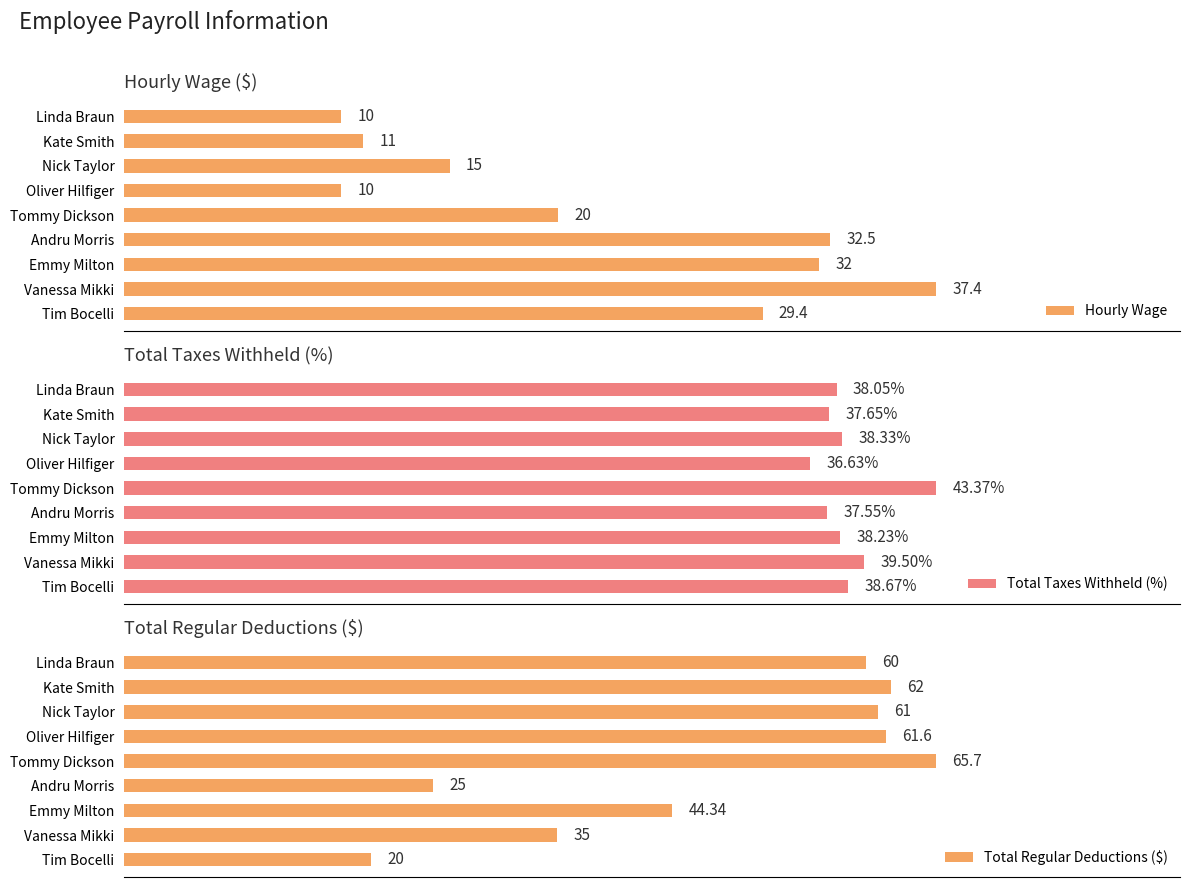

List the labels in order of Total Regular Deductions ($) value, largest first.

Tommy Dickson, Kate Smith, Oliver Hilfiger, Nick Taylor, Linda Braun, Emmy Milton, Vanessa Mikki, Andru Morris, Tim Bocelli